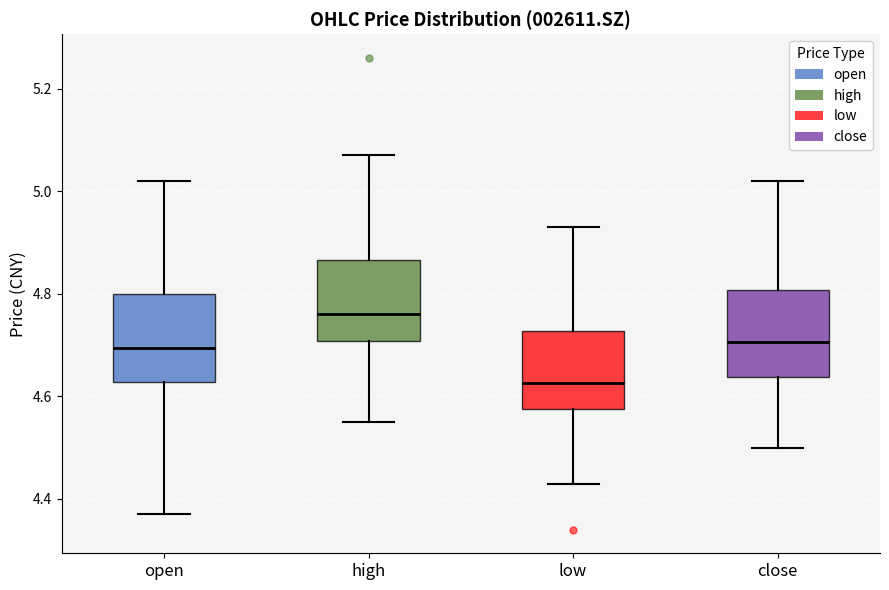

Which box has the lowest median line?

low